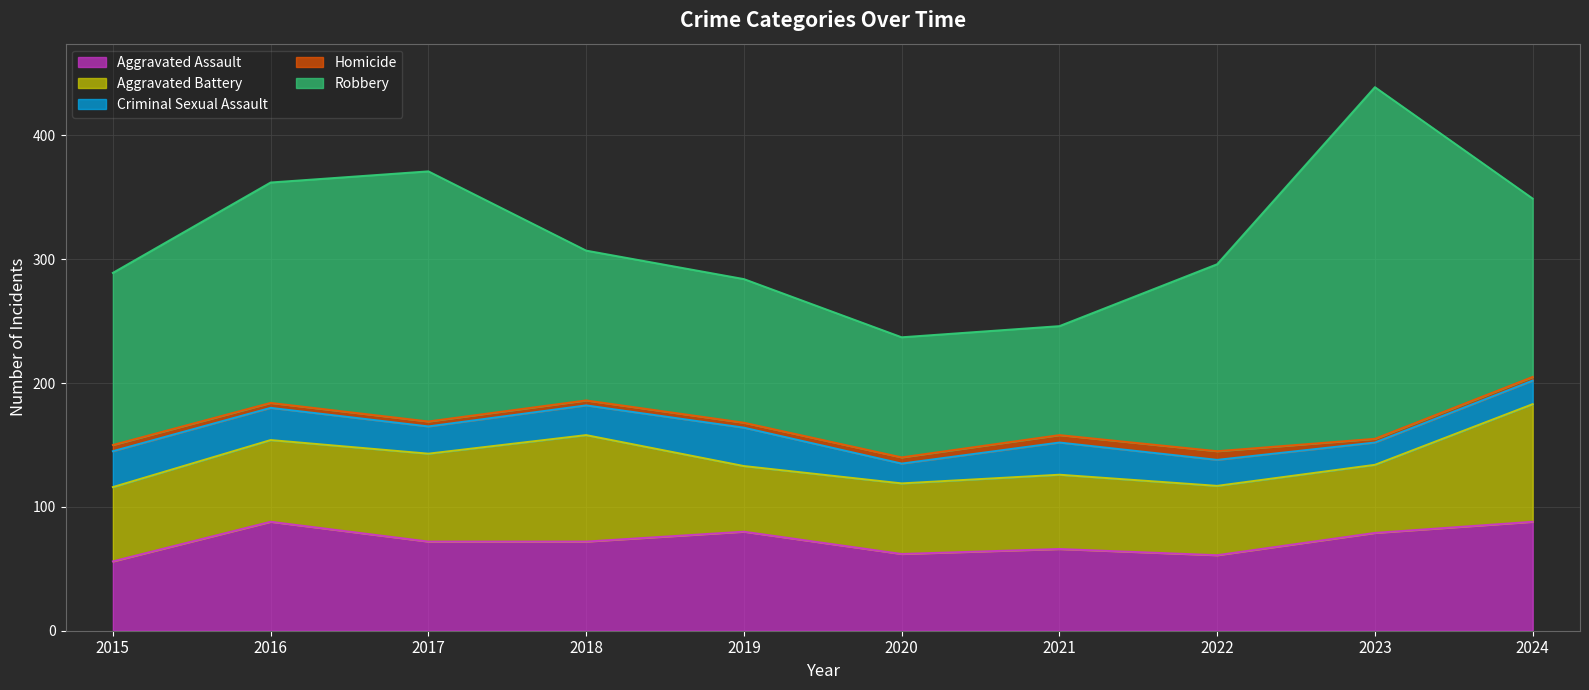

Is it true that Robbery equals 139 at 2015?

True